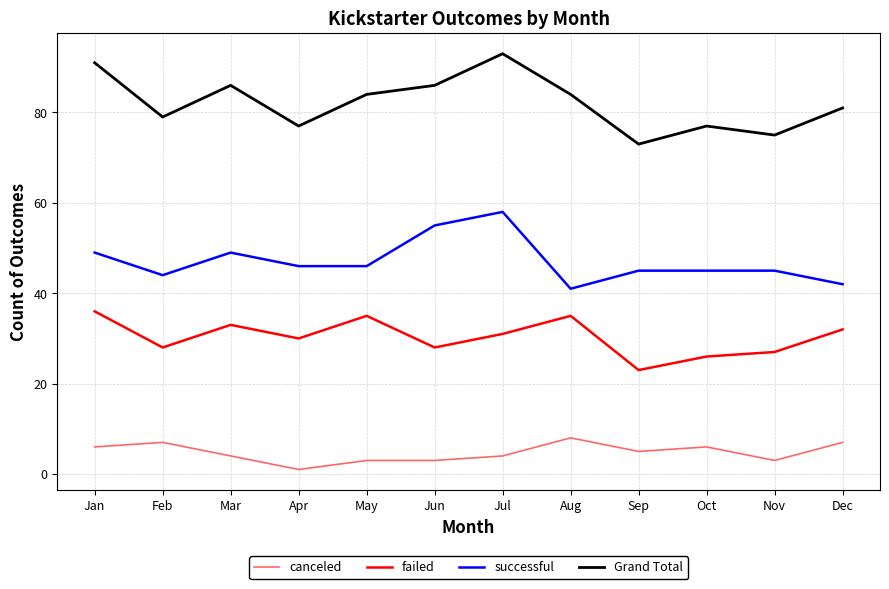

What is the difference between the maximum and minimum values in the Grand Total series?

20